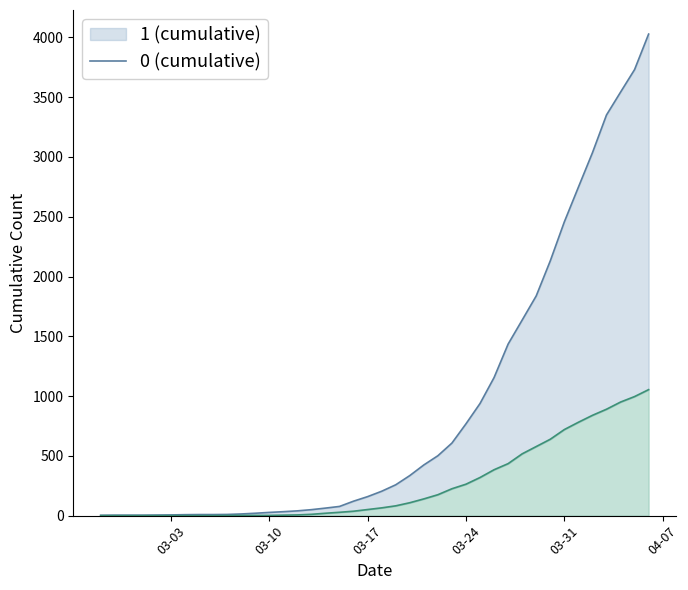

At how many categories does at least one series exceed 1361?

11